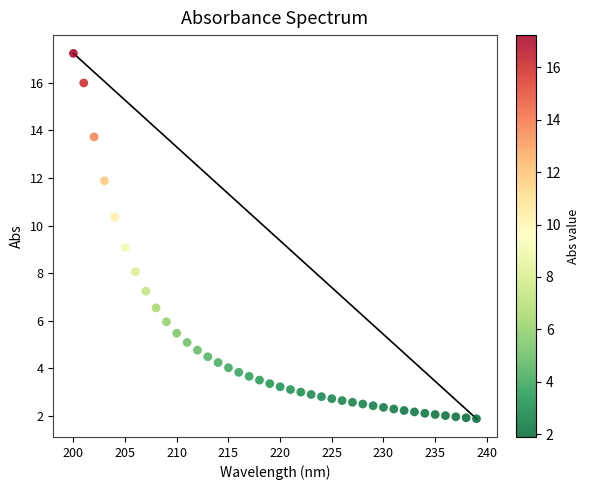

What is the range of Y values (max minus min)?

15.3